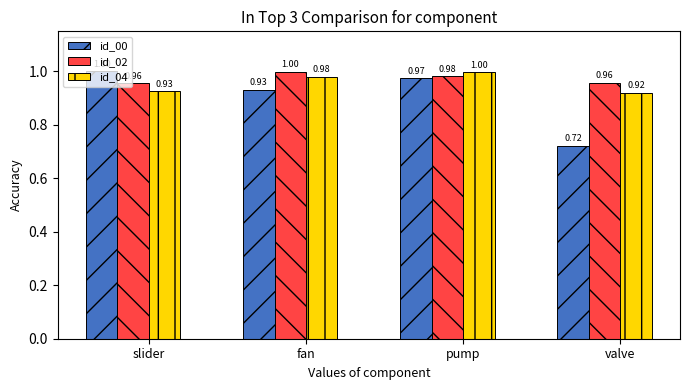

What is the label of the 4th bar from the left?

valve